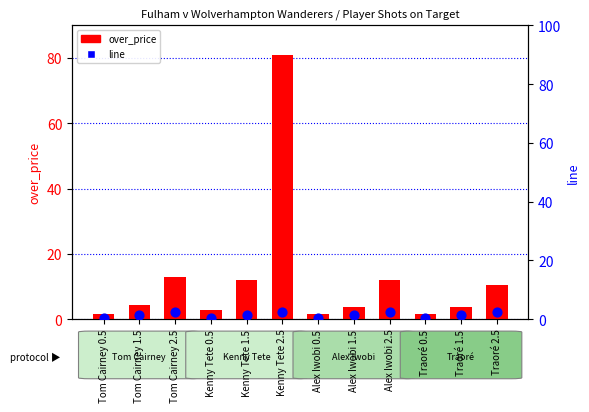

Which series has the largest total across all categories?

over_price